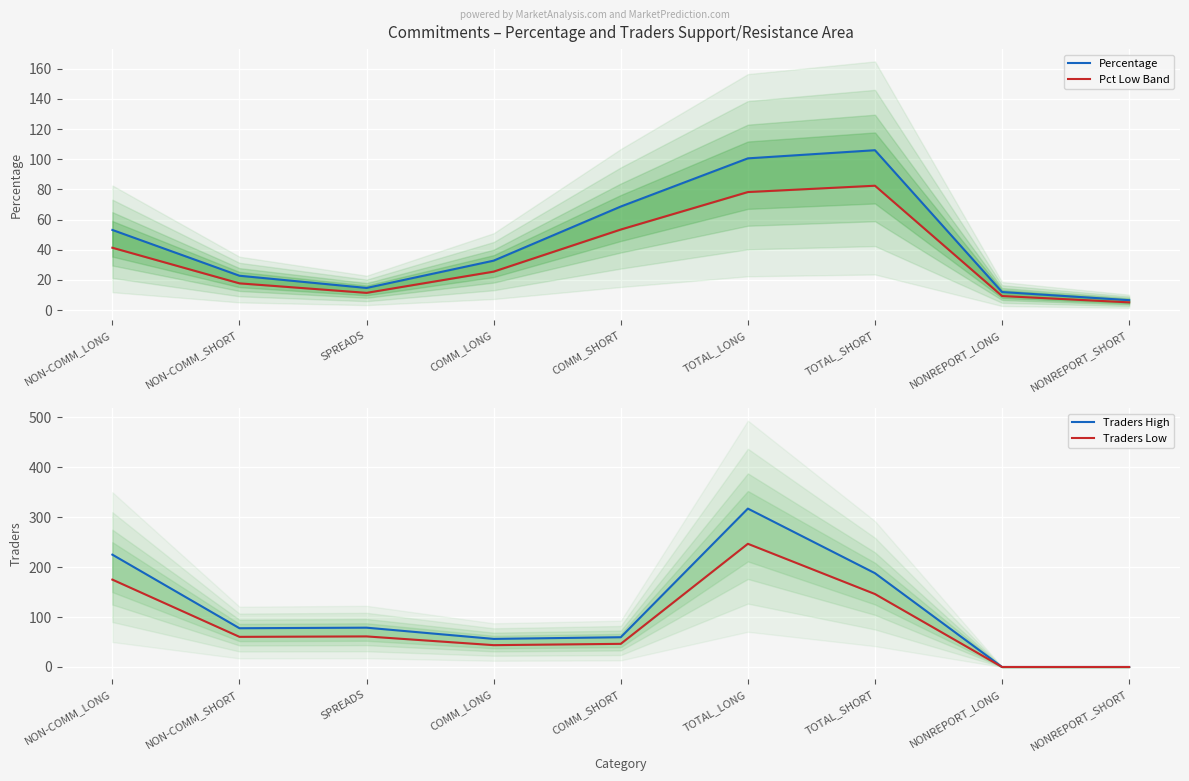

What are all the series names shown in the legend?

Percentage, Pct Low Band, Traders High, Traders Low